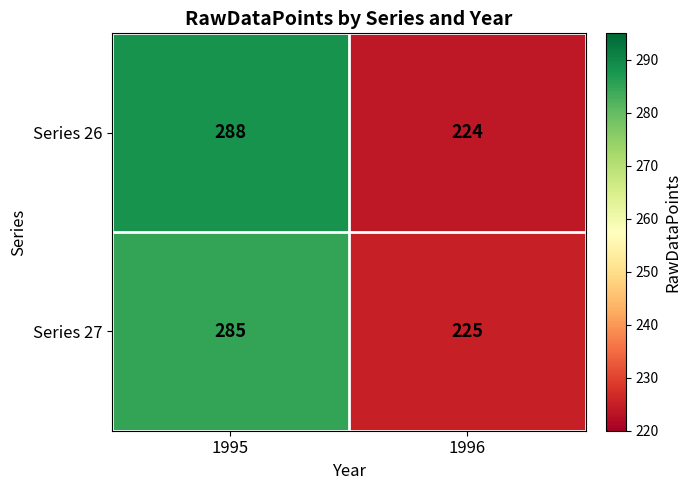

What is the maximum value shown in the chart?

288